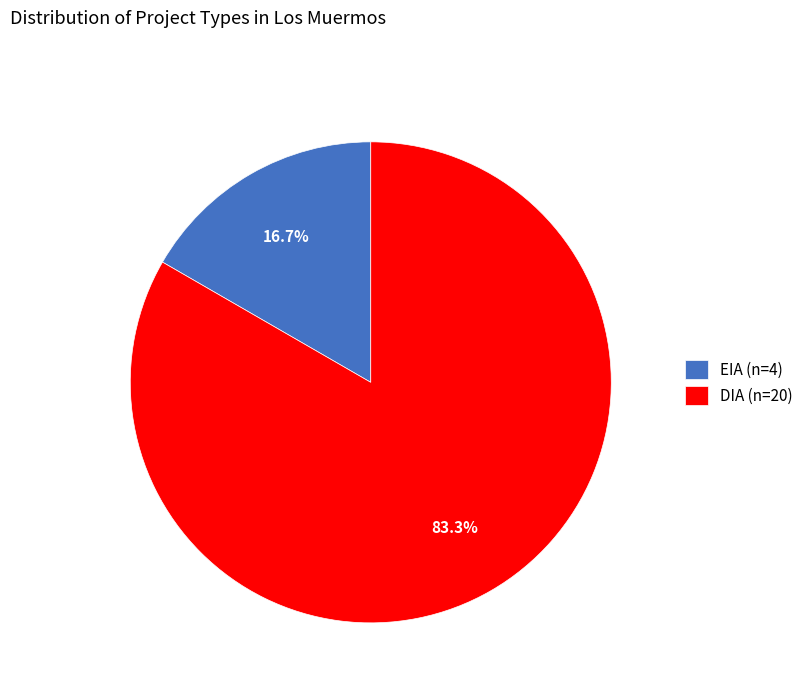

What percentage is NOT represented by DIA?

16.7%